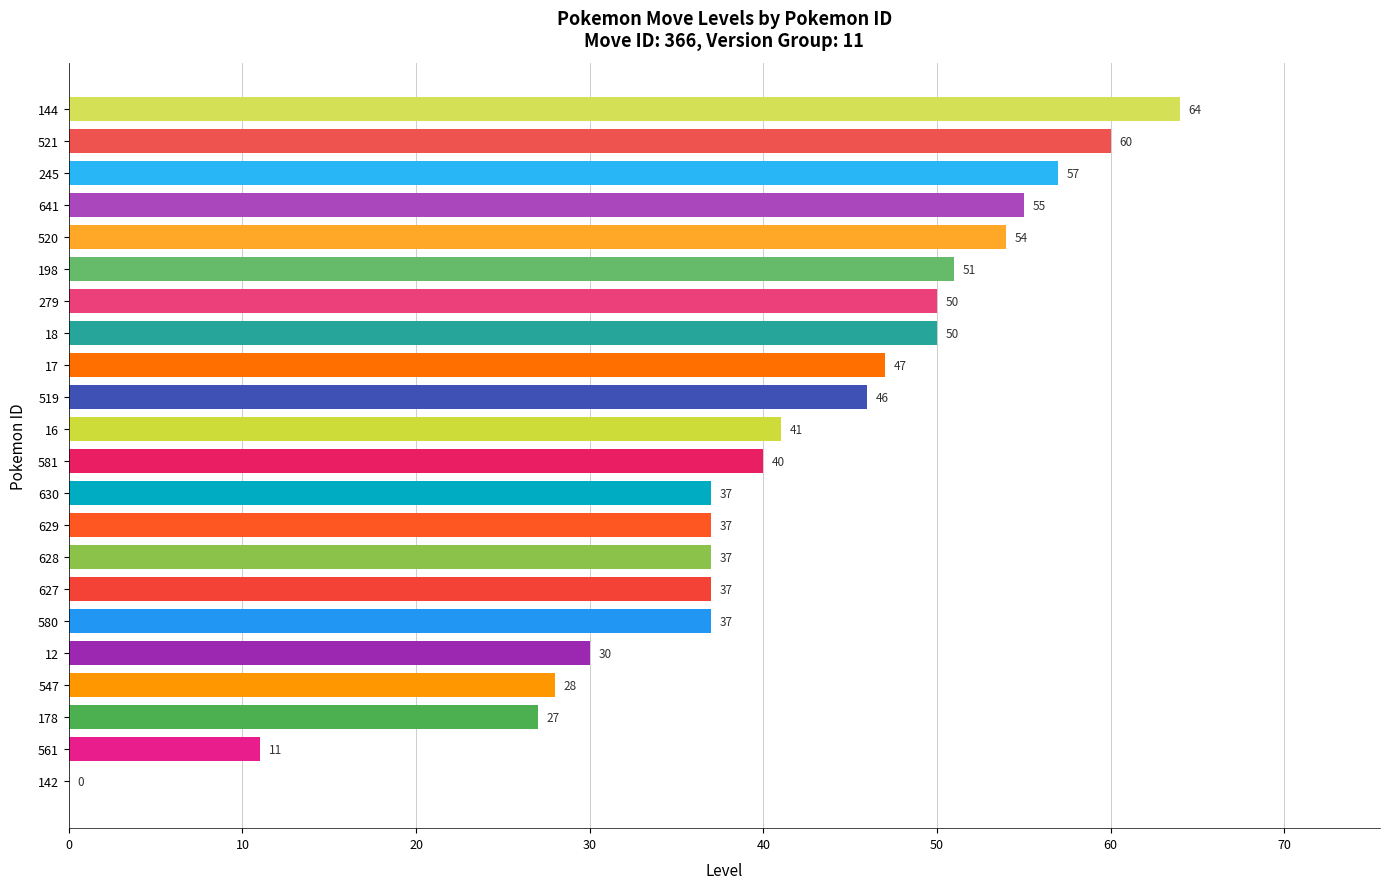

Reading bottom to top, extract all data points from this chart.

142=0	561=11	178=27	547=28	12=30	580=37	627=37	628=37	629=37	630=37	581=40	16=41	519=46	17=47	18=50	279=50	198=51	520=54	641=55	245=57	521=60	144=64